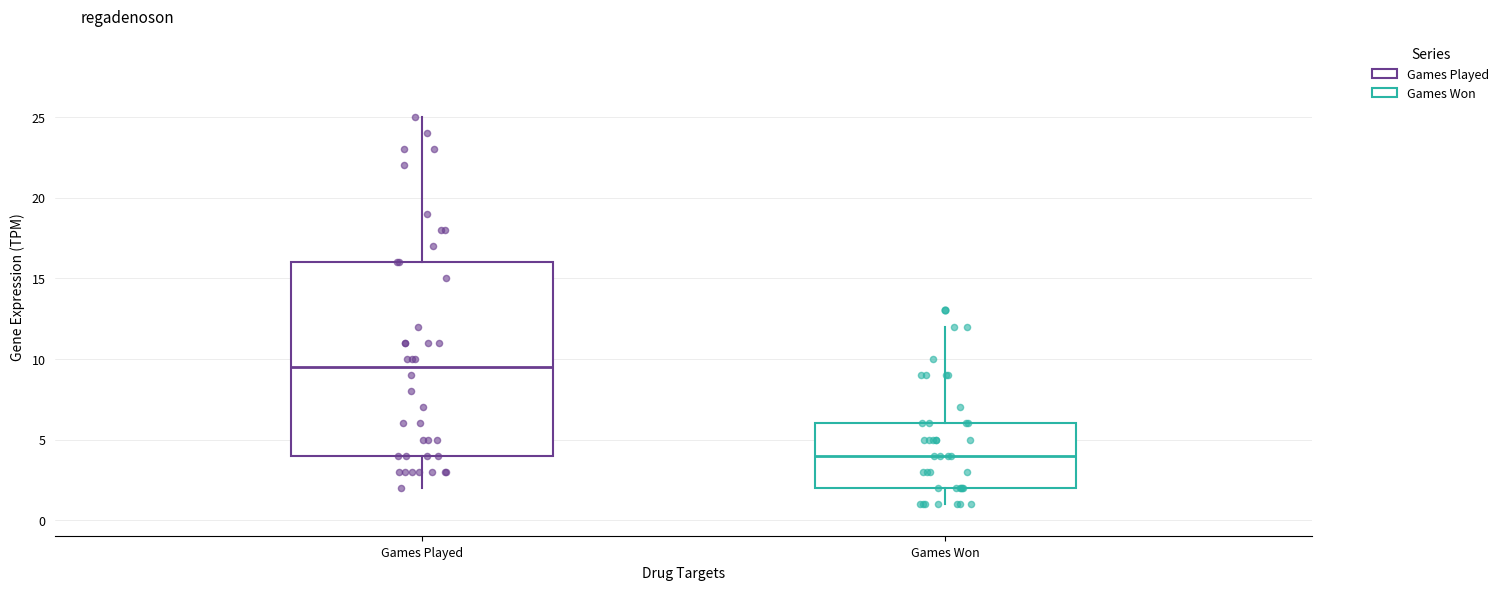

Where is the lower edge of the box for Games Won on the y-axis? The values are not printed on the chart, so give them approximately, as read against the axis.

2.0